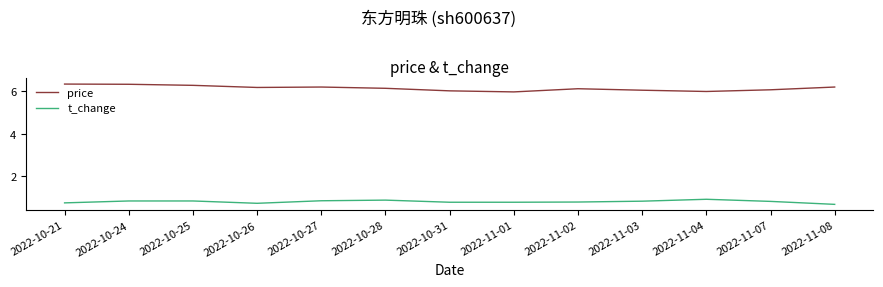

What is the difference between the t_change values at 2022-11-08 and 2022-10-31?

0.1